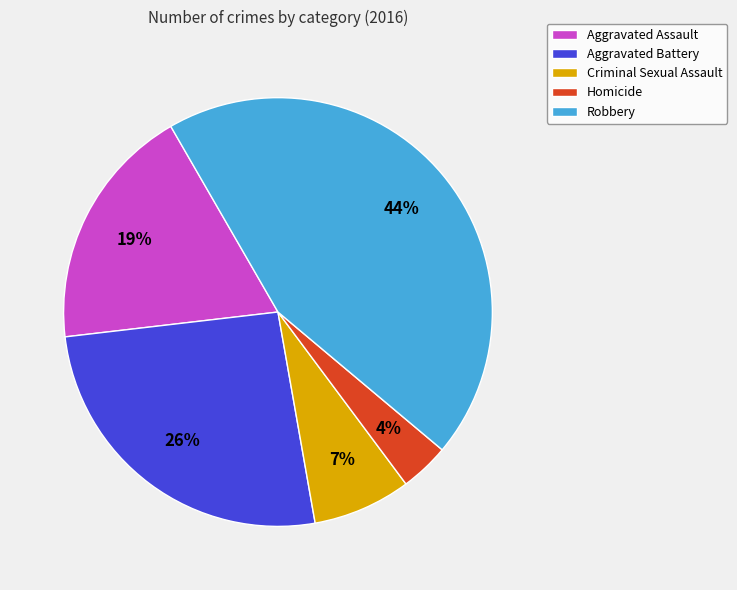

Is the sum of Aggravated Battery and Aggravated Assault greater than half?

No